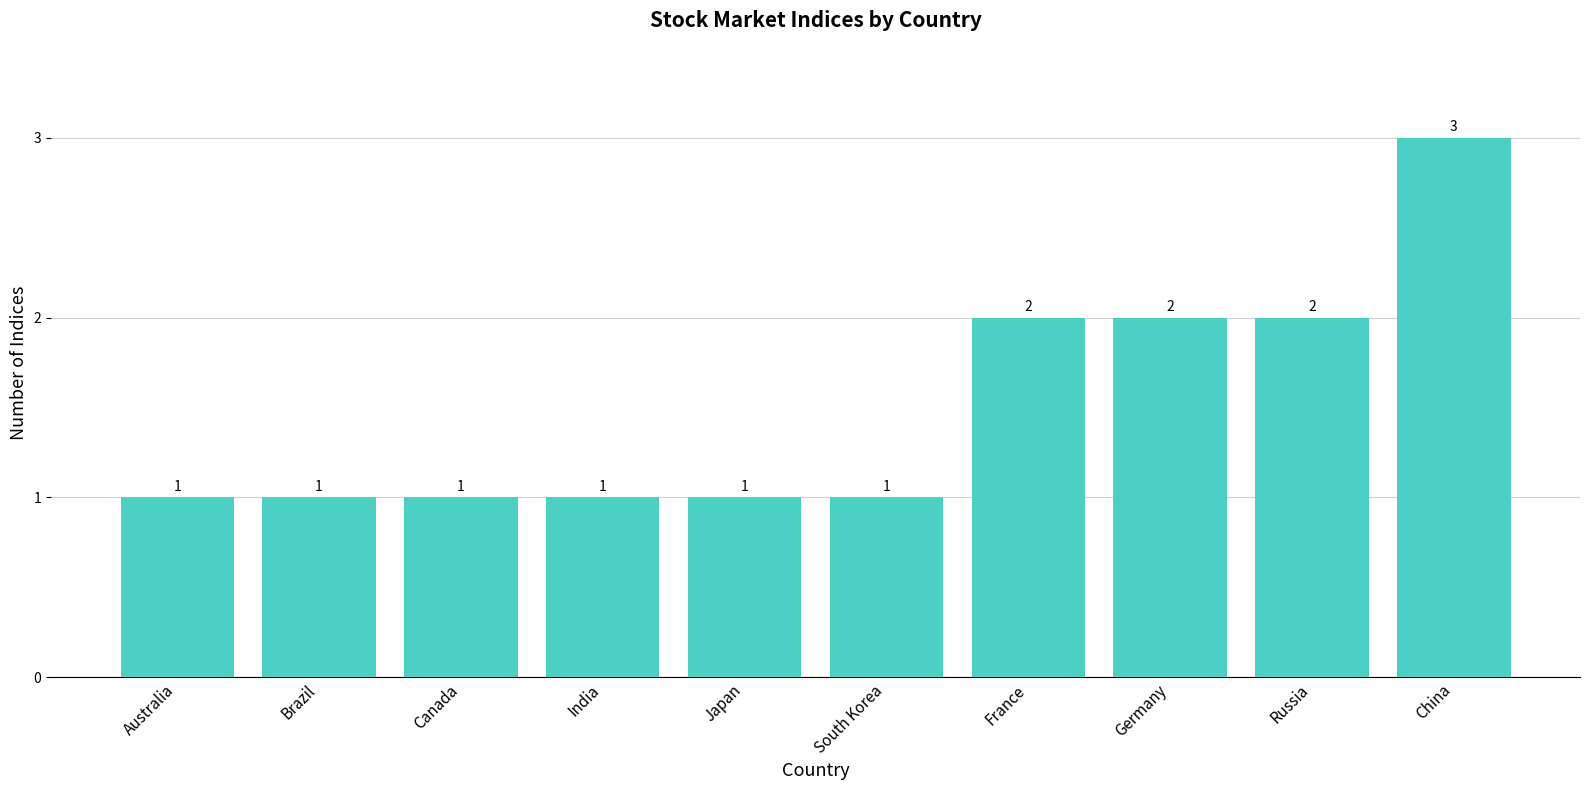

Does the chart contain any negative values?

No